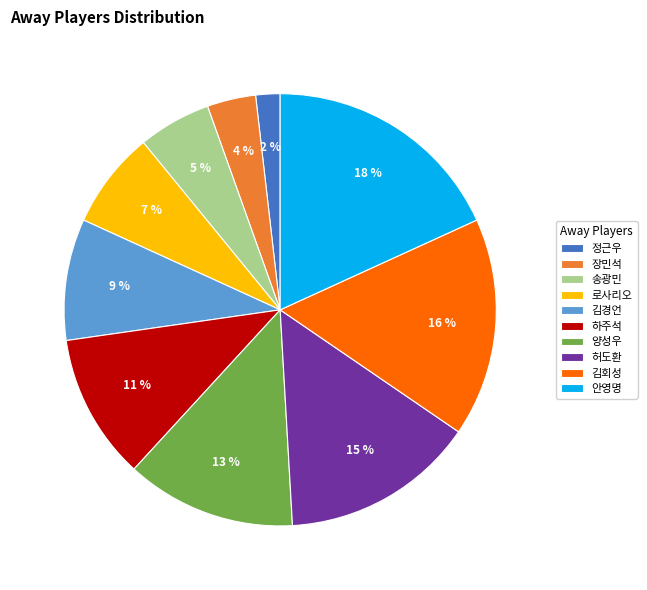

To the nearest percent, what is the difference between the largest and smallest slice percentages?

16%